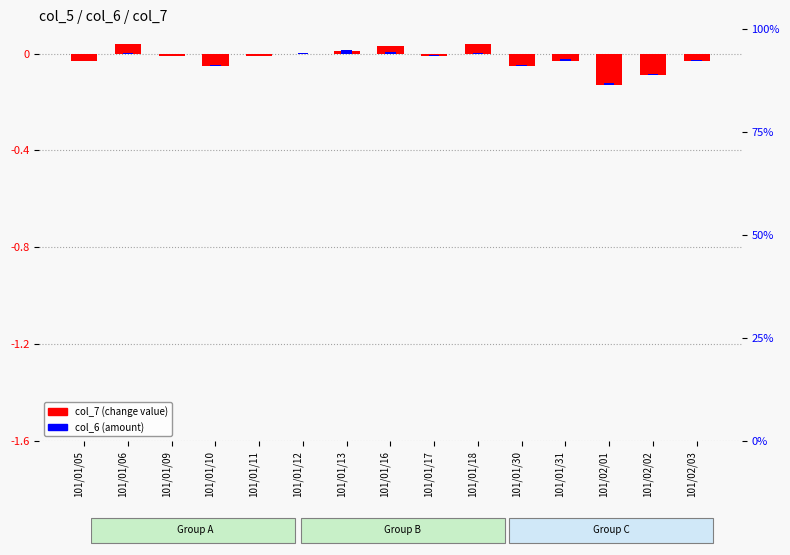

What is the difference between the maximum and second lowest values in the col_7 (change) series?

0.1